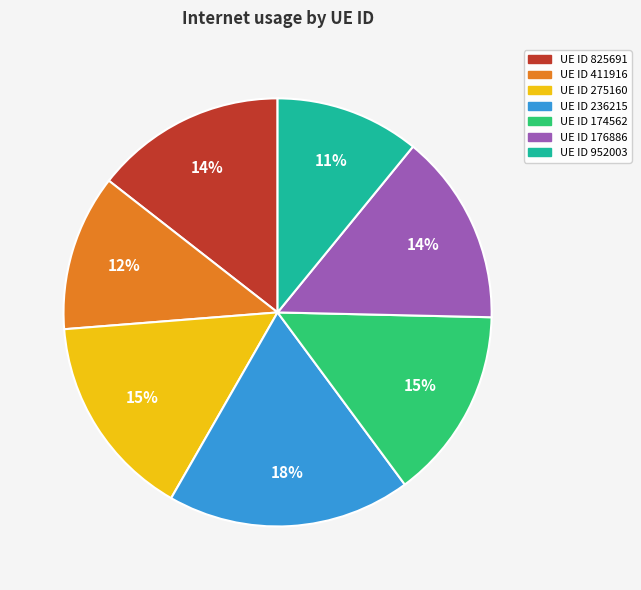

Is there any slice that represents more than half of the pie?

No